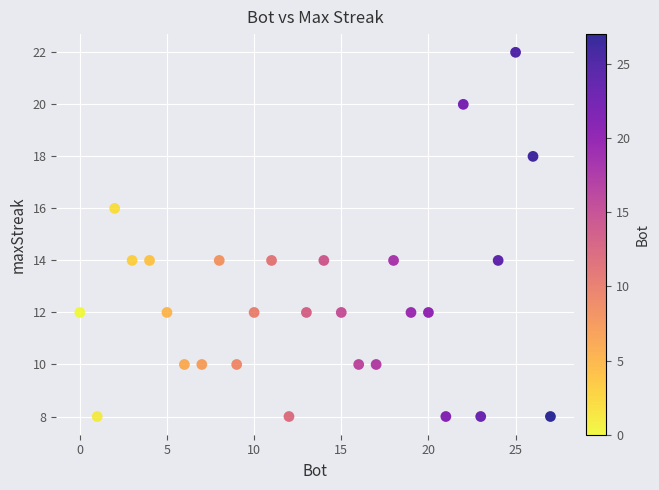

What is the range of Y values (max minus min)?

14